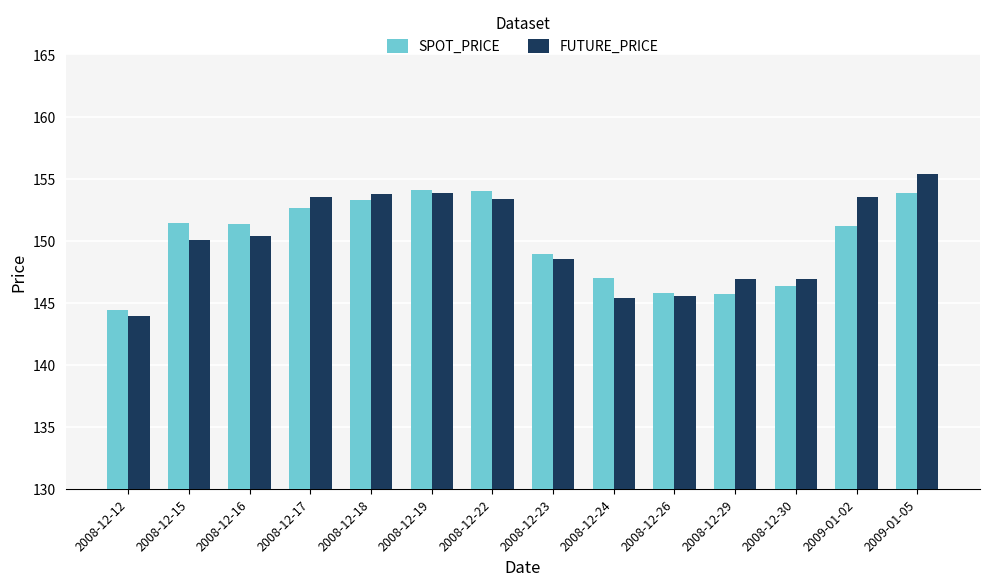

Does the chart contain stacked bars?

No